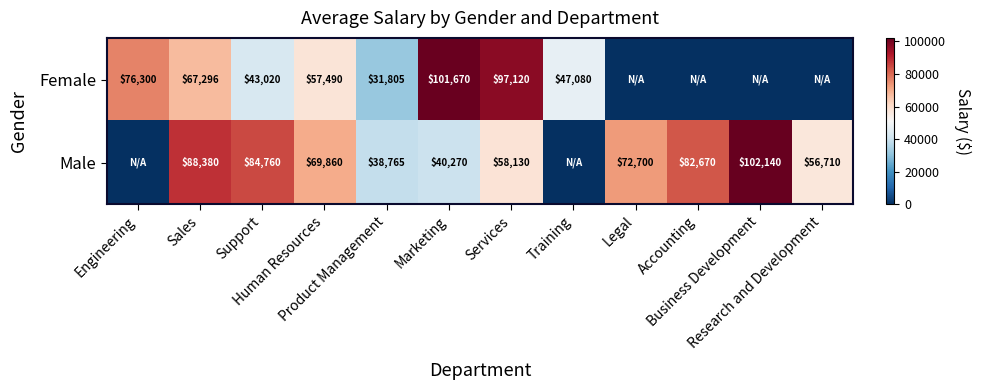

True or false: Female has a value of 130944 at Services.

False